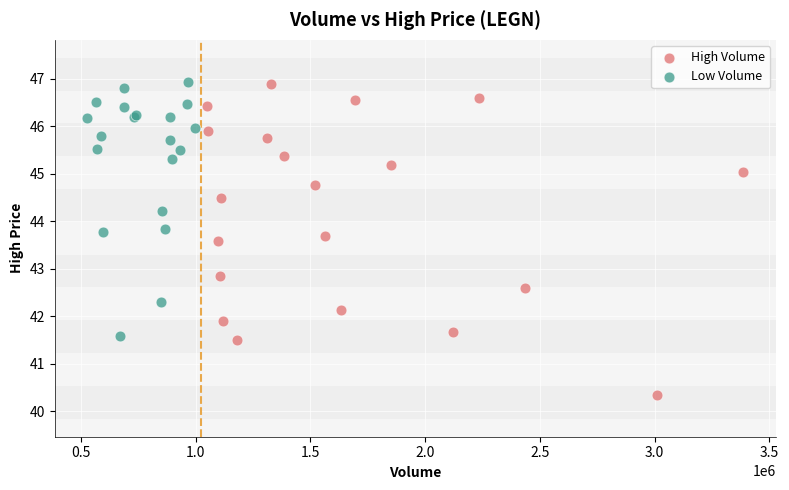

Which series has the largest Y range (max minus min)?

High Volume